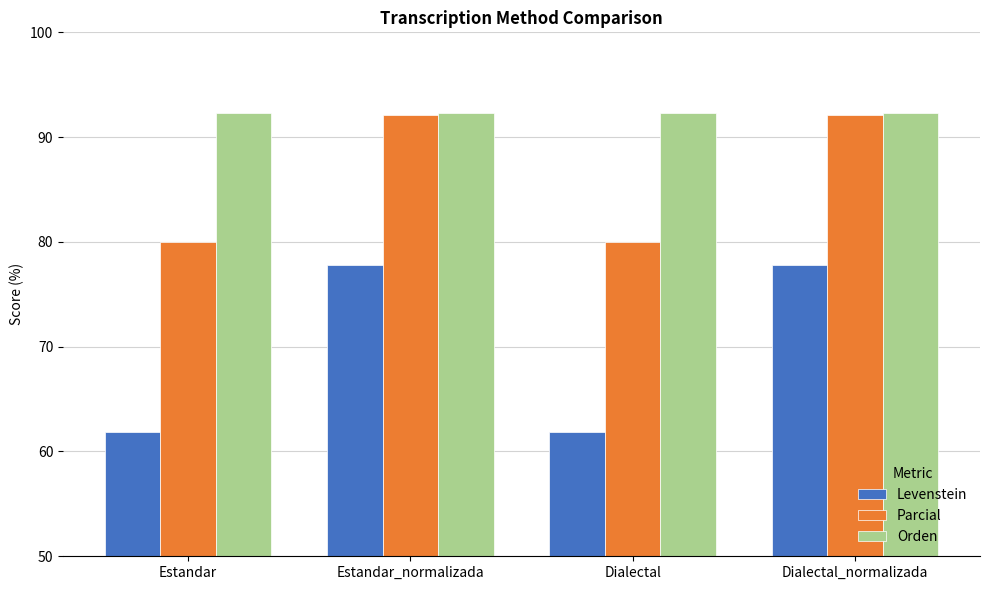

Where does the Parcial series first go above 92?

Estandar_normalizada